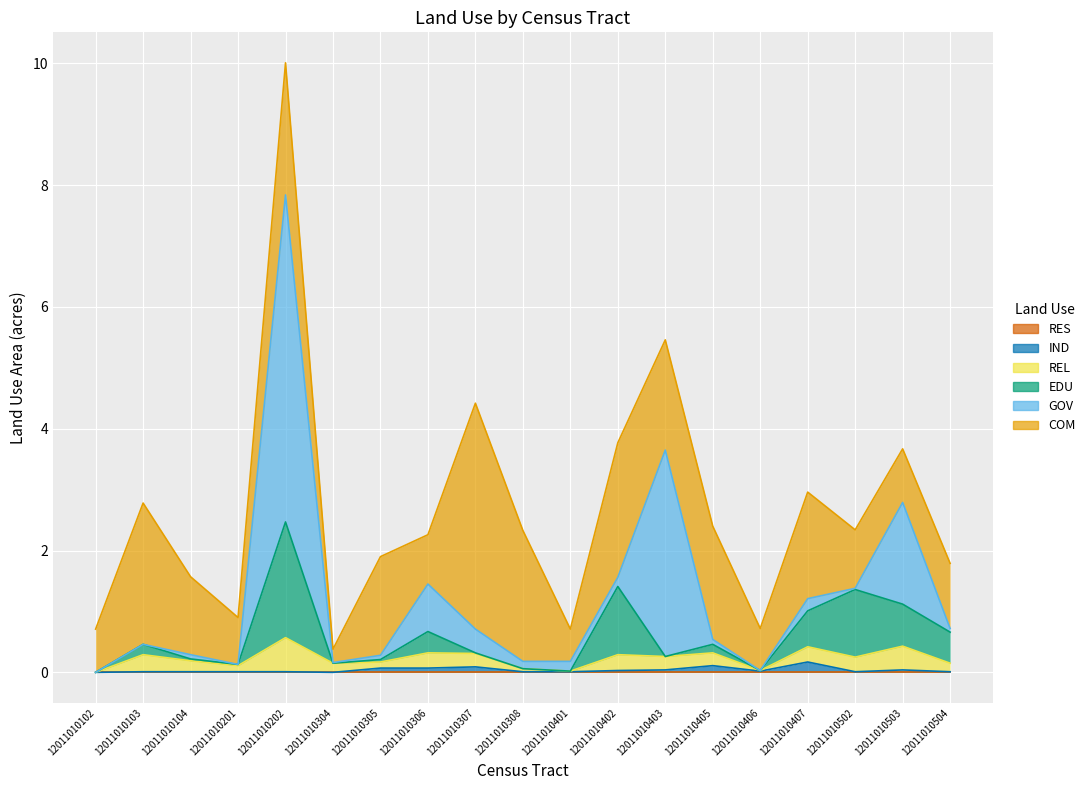

List the series in order of their peak value, highest first.

GOV, COM, EDU, REL, IND, RES